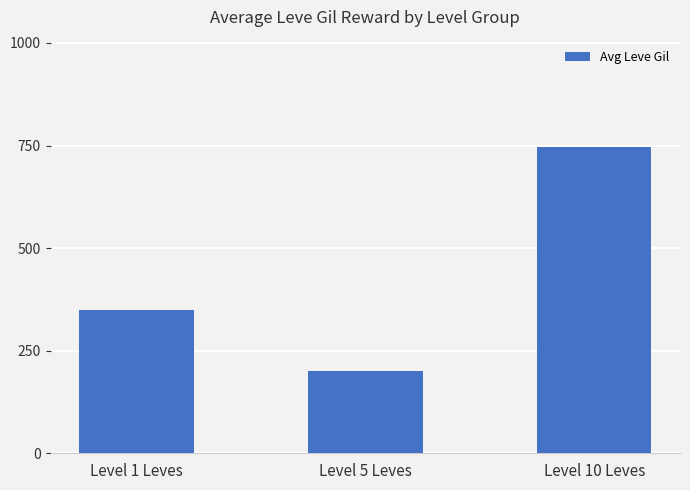

How many values exceed 349?

2